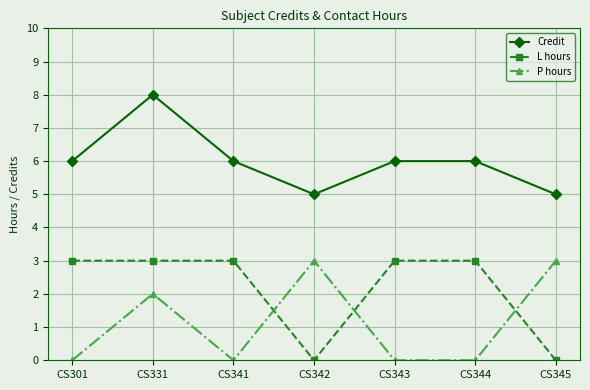

At CS344, list the series in order from largest to smallest.

Credit, L hours, P hours